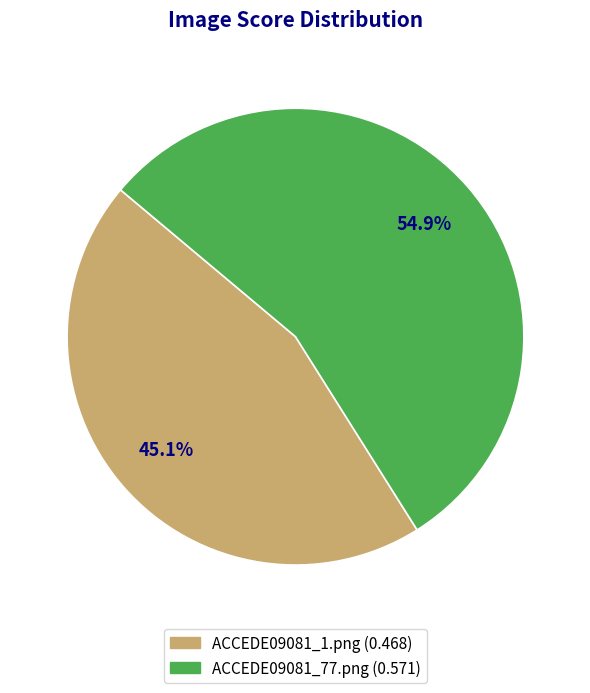

Does ACCEDE09081_77.png represent more than half of the total?

Yes